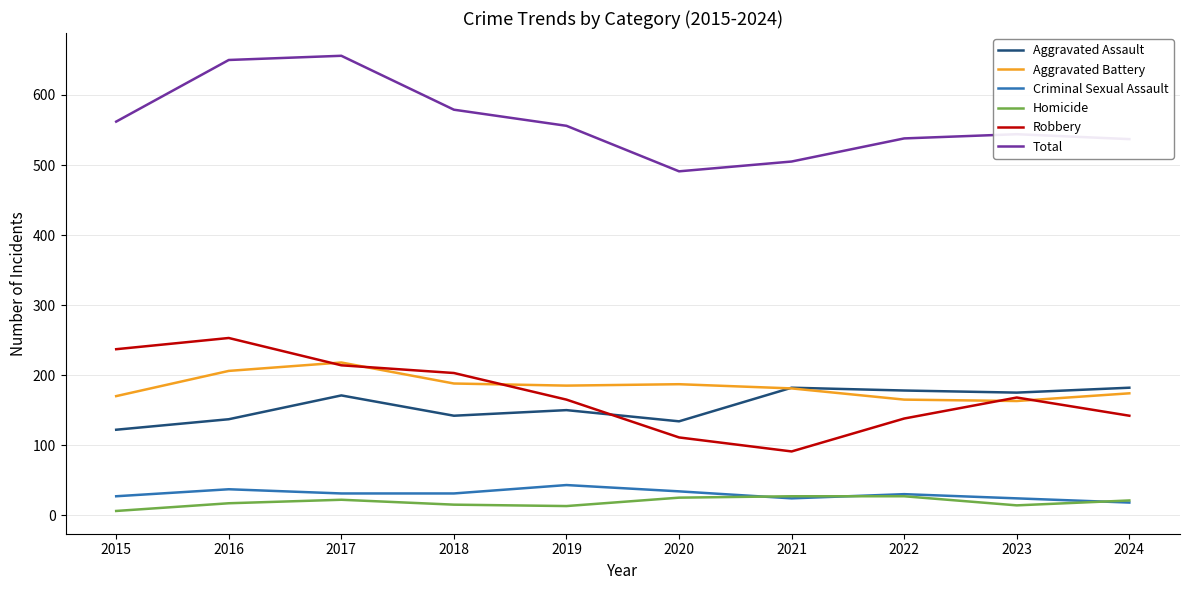

Which series has the largest total across all categories?

Total